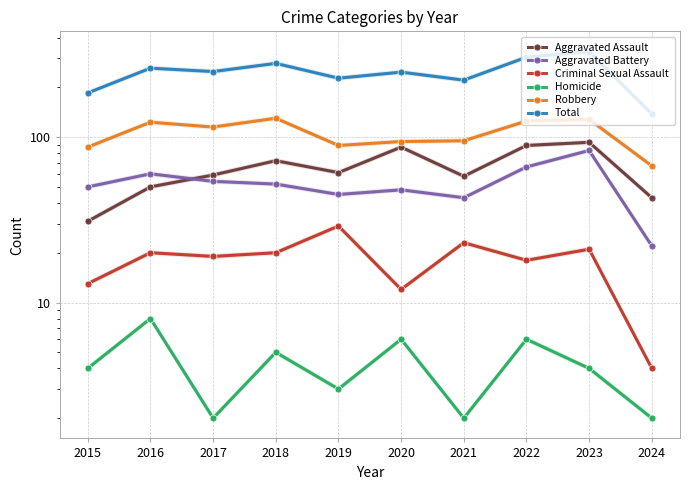

True or false: Aggravated Battery has a value of 12 at 2024.

False